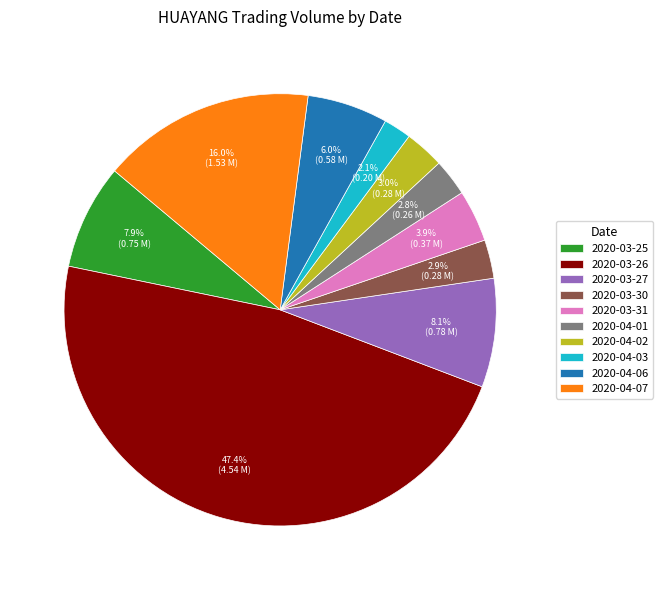

To the nearest percent, what is the difference between the 2020-03-30 and 2020-04-03 slice percentages?

1%